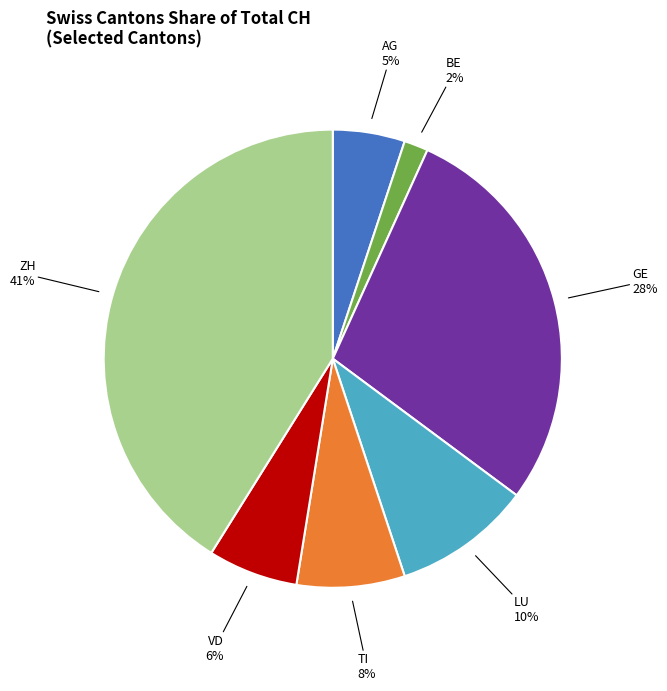

Is it true that LU is 1% of the pie?

False